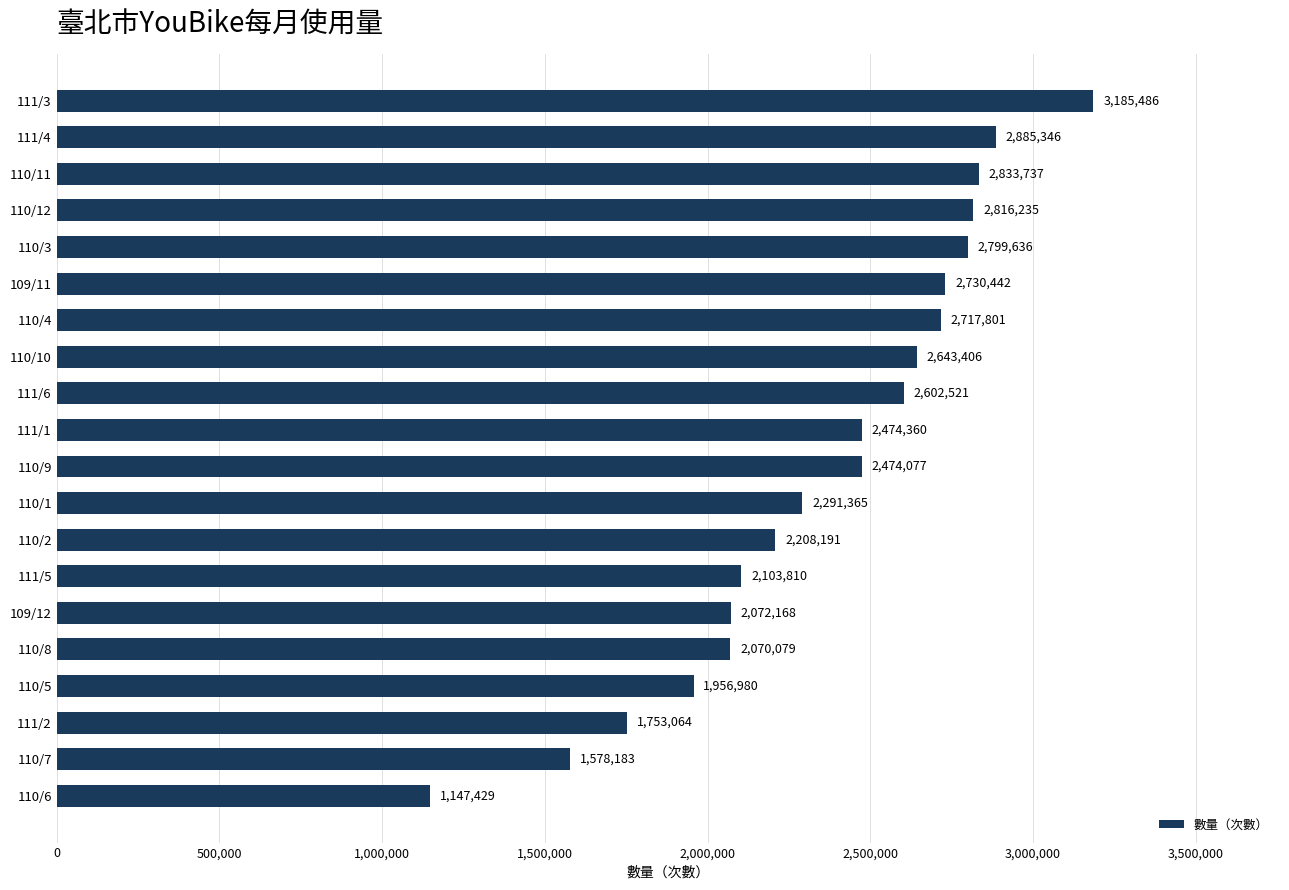

What is the sum of all values?

47344316